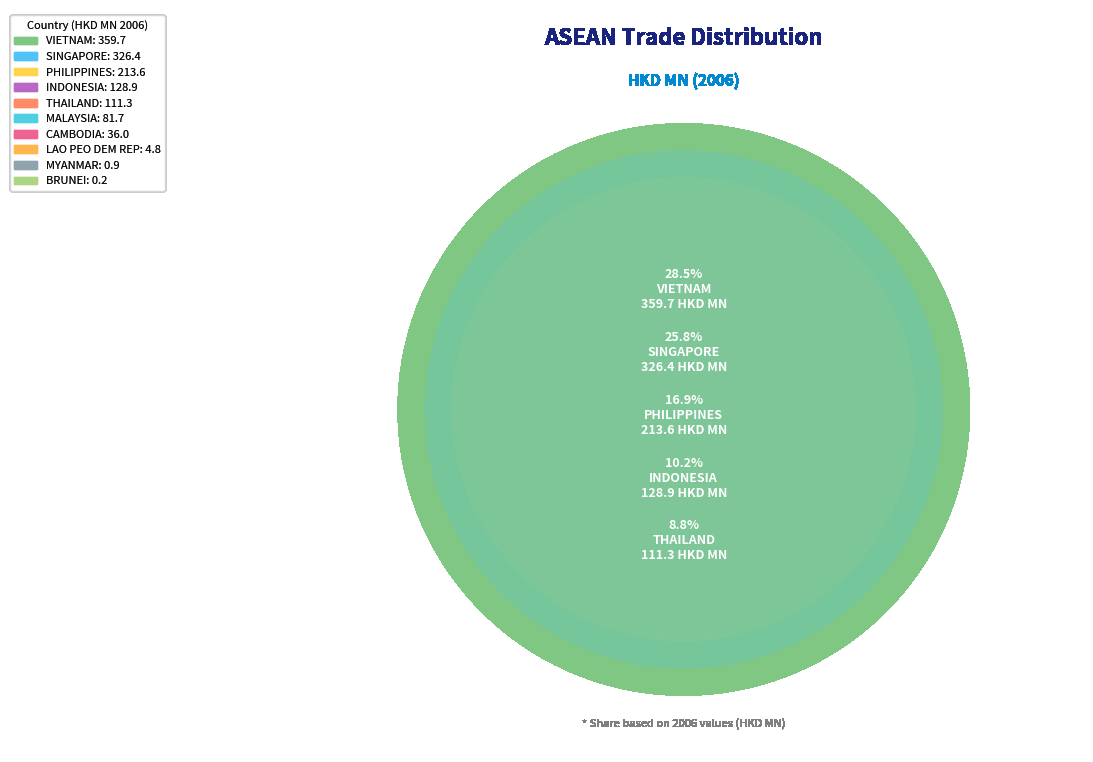

The THAILAND slice represents 1% of the pie. True or false?

False